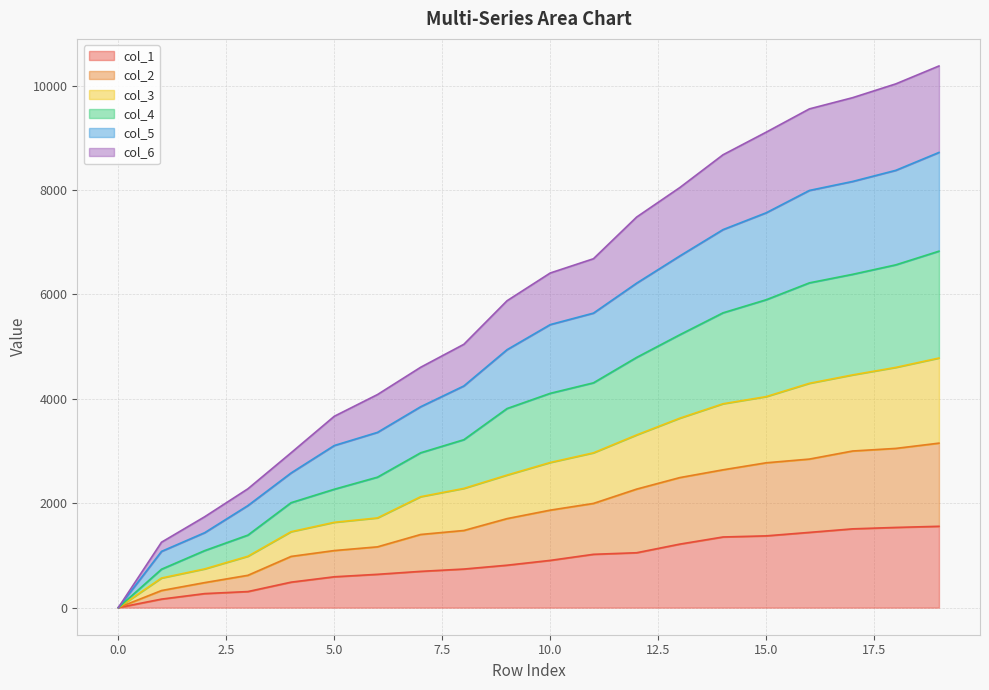

Which has a higher value, 15 or 3?

15